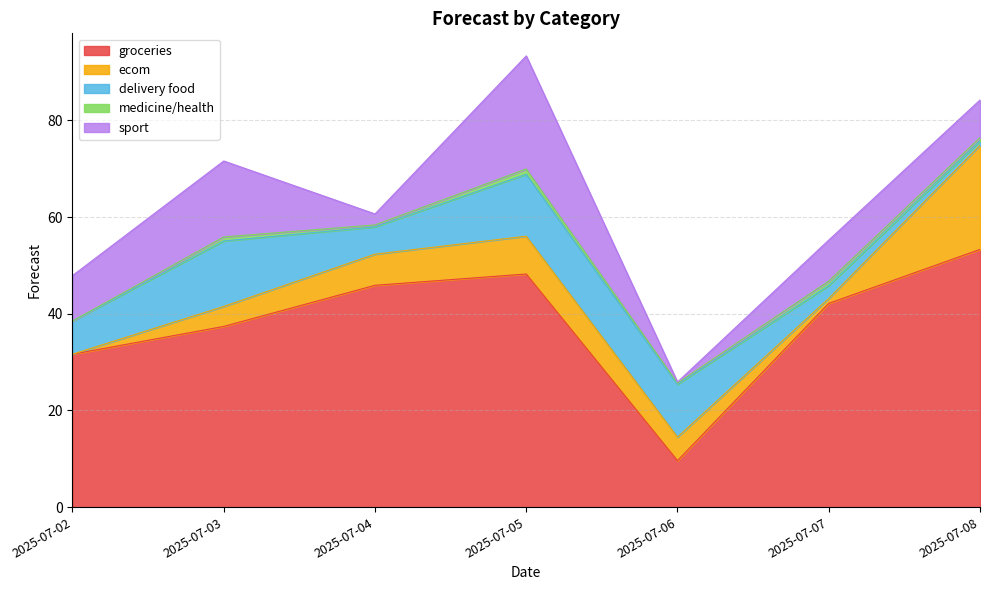

At which label does sport first exceed 8?

2025-07-02